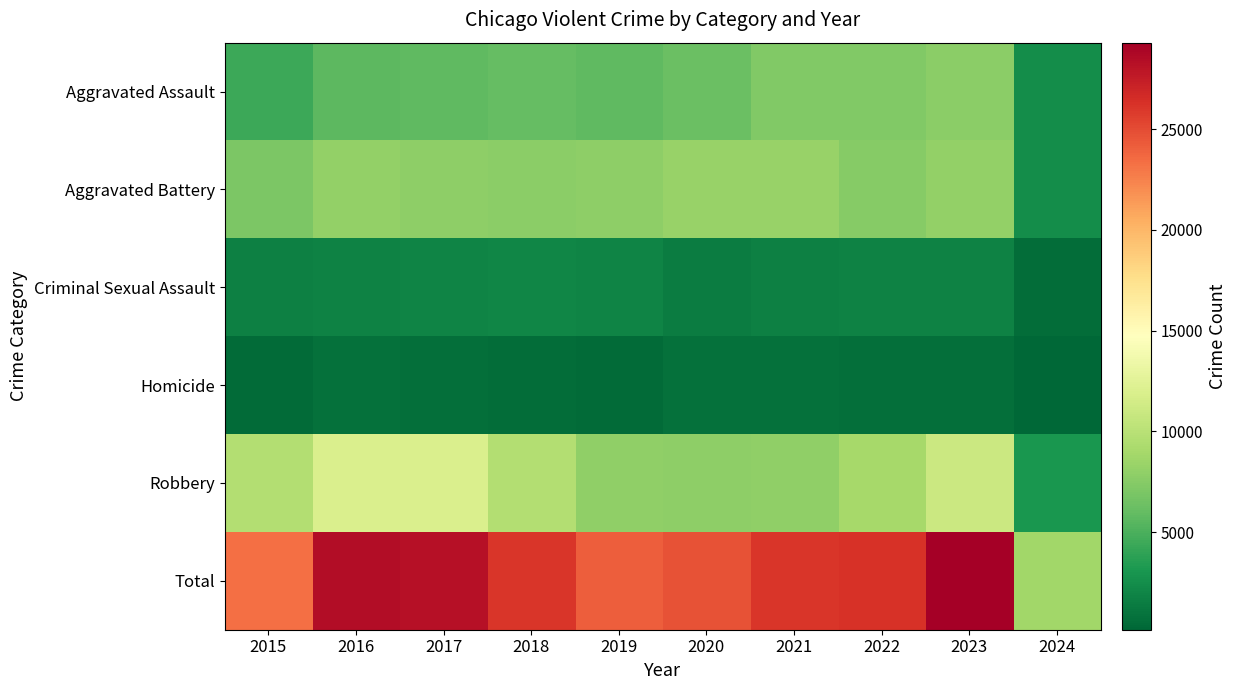

What is the total value across all series at 2023?

58566